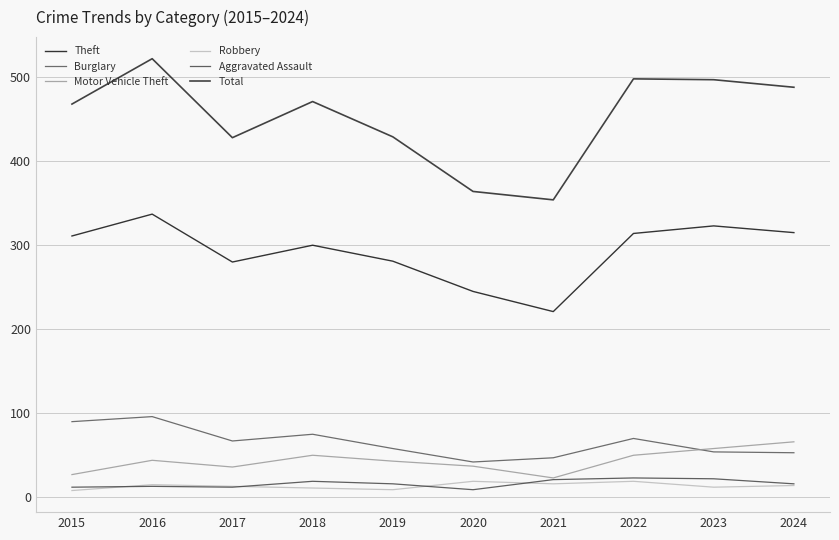

Reading left to right, what are all the values shown in this chart?

Theft: 311	337	280	300	281	245	221	314	323	315
Burglary: 90	96	67	75	58	42	47	70	54	53
Motor Vehicle Theft: 27	44	36	50	43	37	23	50	58	66
Robbery: 8	15	13	11	9	19	16	19	12	14
Aggravated Assault: 12	13	12	19	16	9	21	23	22	16
Total: 468	522	428	471	429	364	354	498	497	488